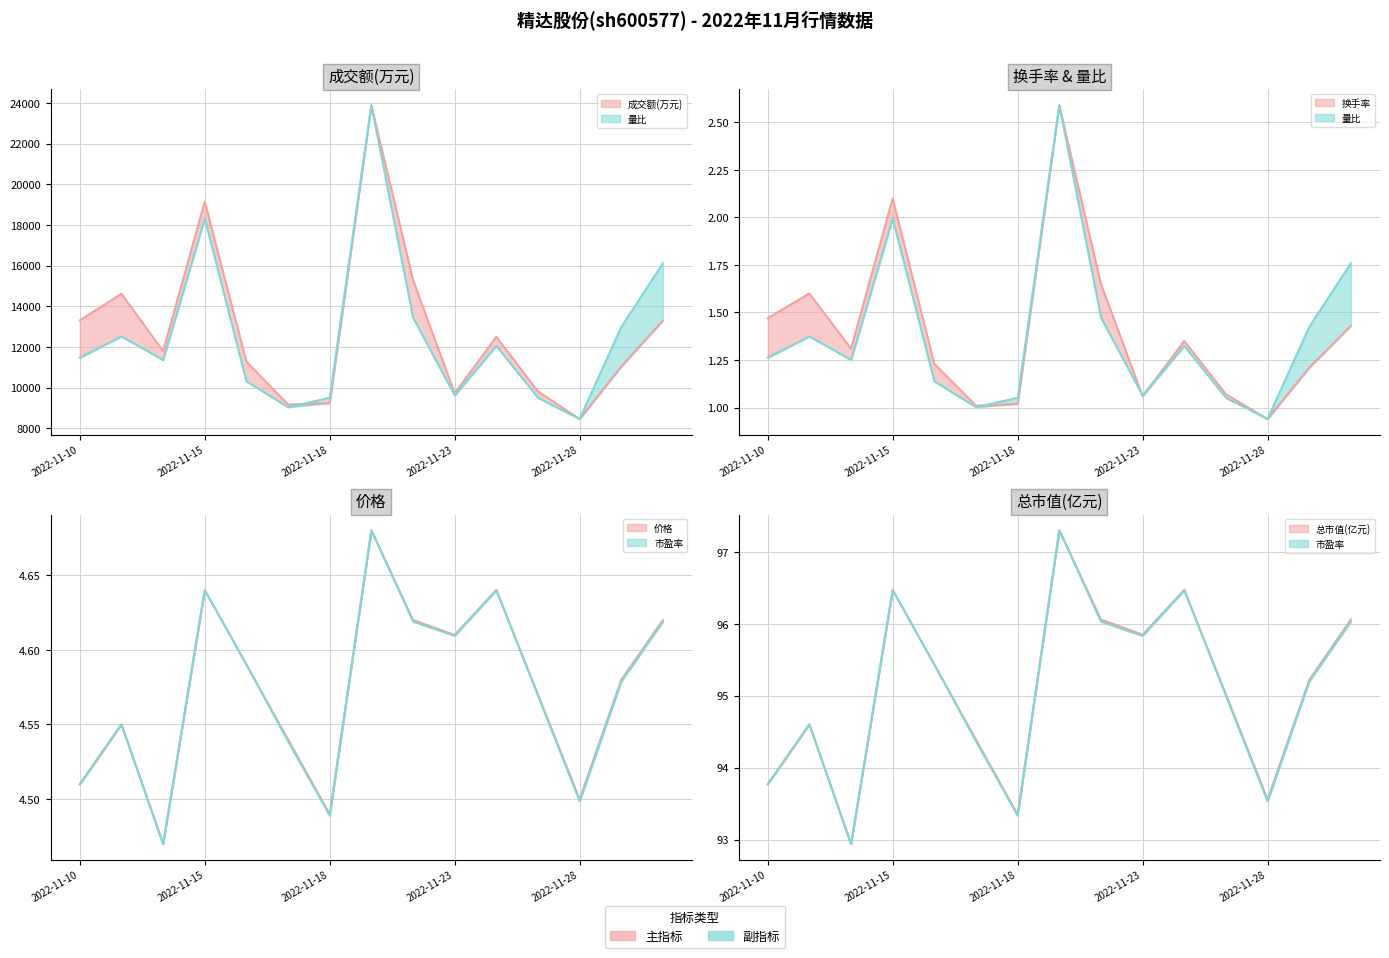

True or false: 量比 and 总市值(亿元) intersect in this chart.

False